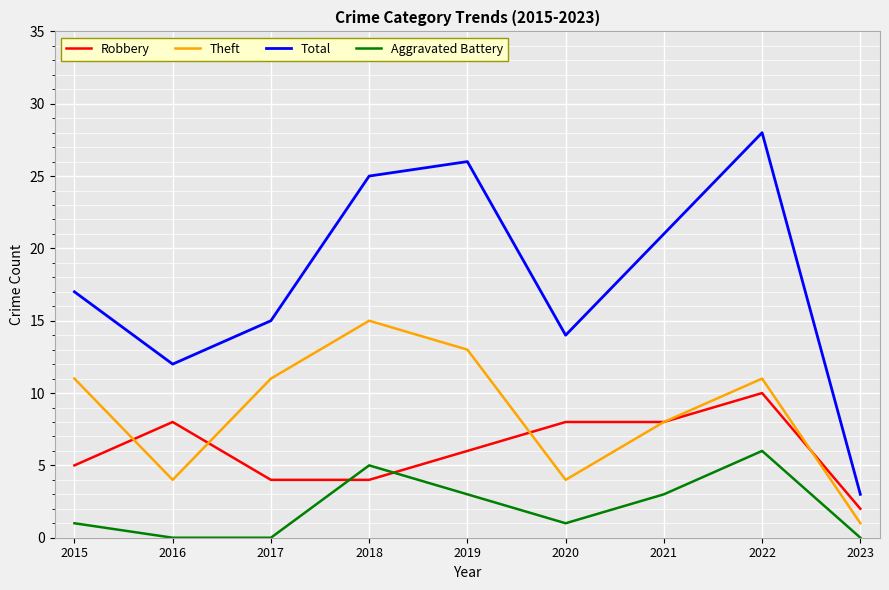

At which category is the sum across all series the highest?

2022